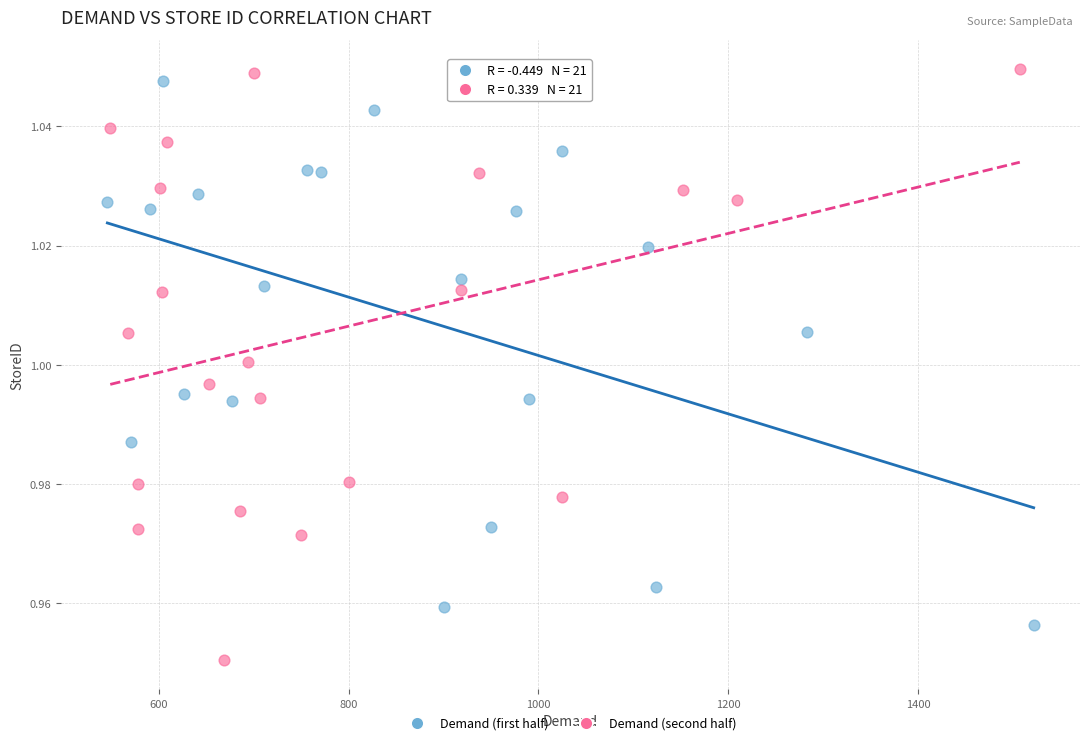

Which series contains the lowest Y value?

Demand (second half)